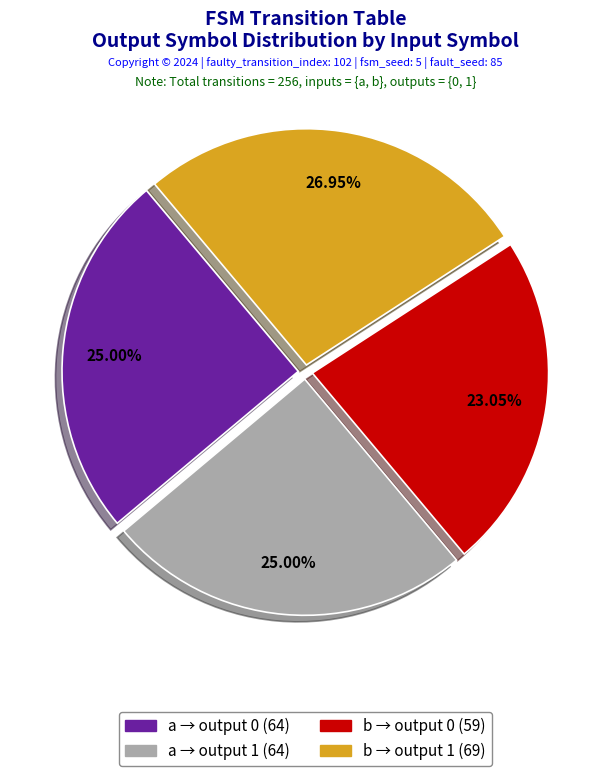

Is there any slice that represents more than half of the pie?

No